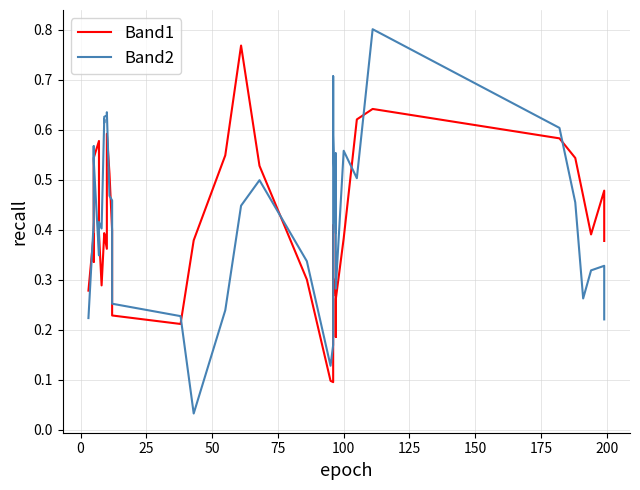

How many interior local peaks does the Band1 series have?

10